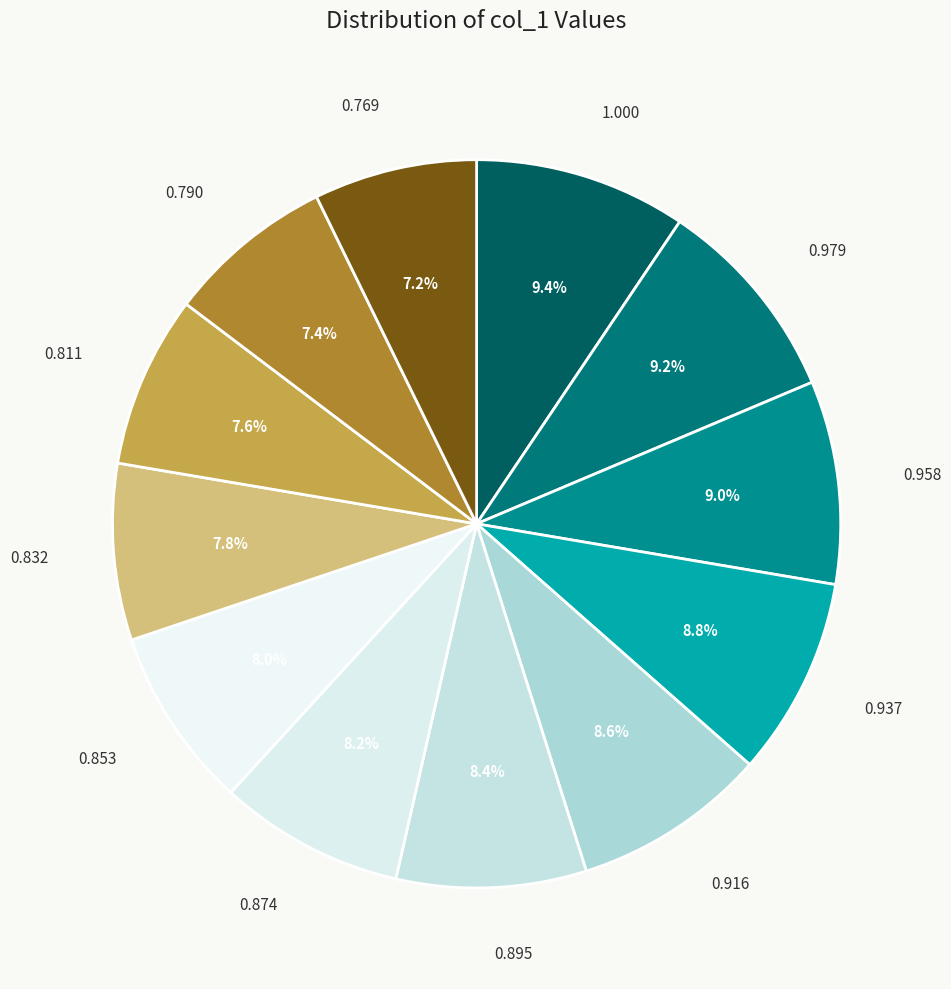

To the nearest percent, what is the difference between the largest and smallest slice percentages?

2%